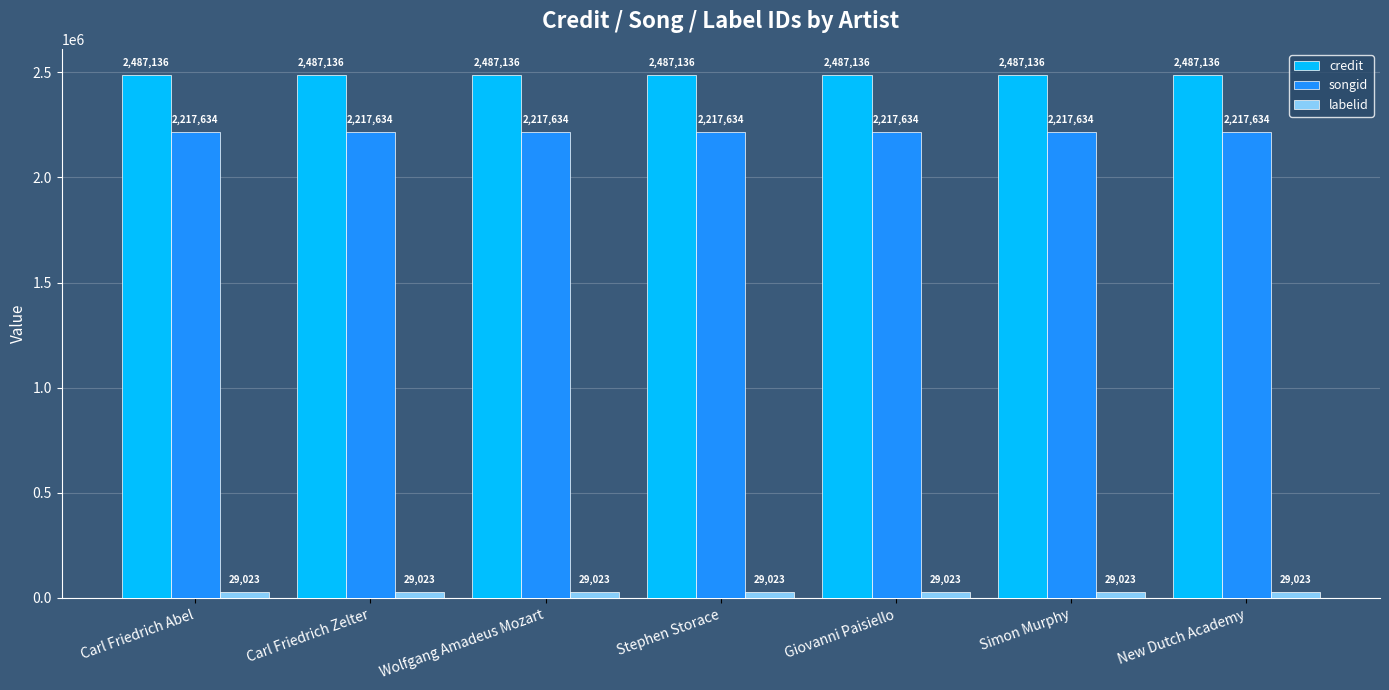

How many categories are shown in the chart?

7